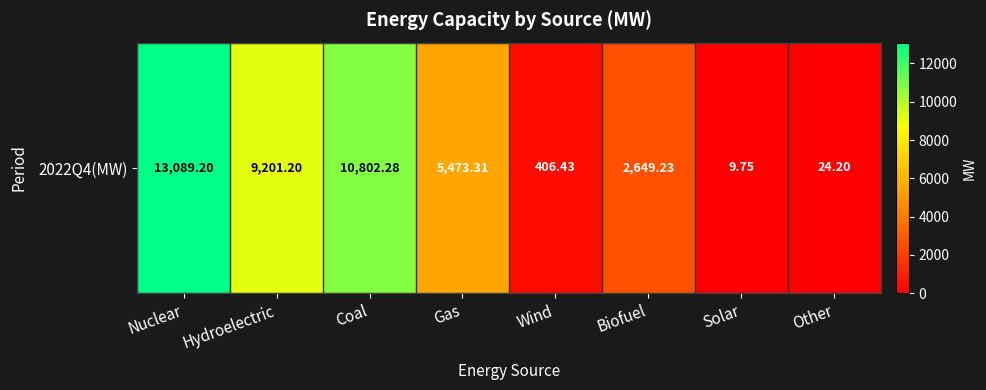

What is the change in value from Wind to Other?

-382.2